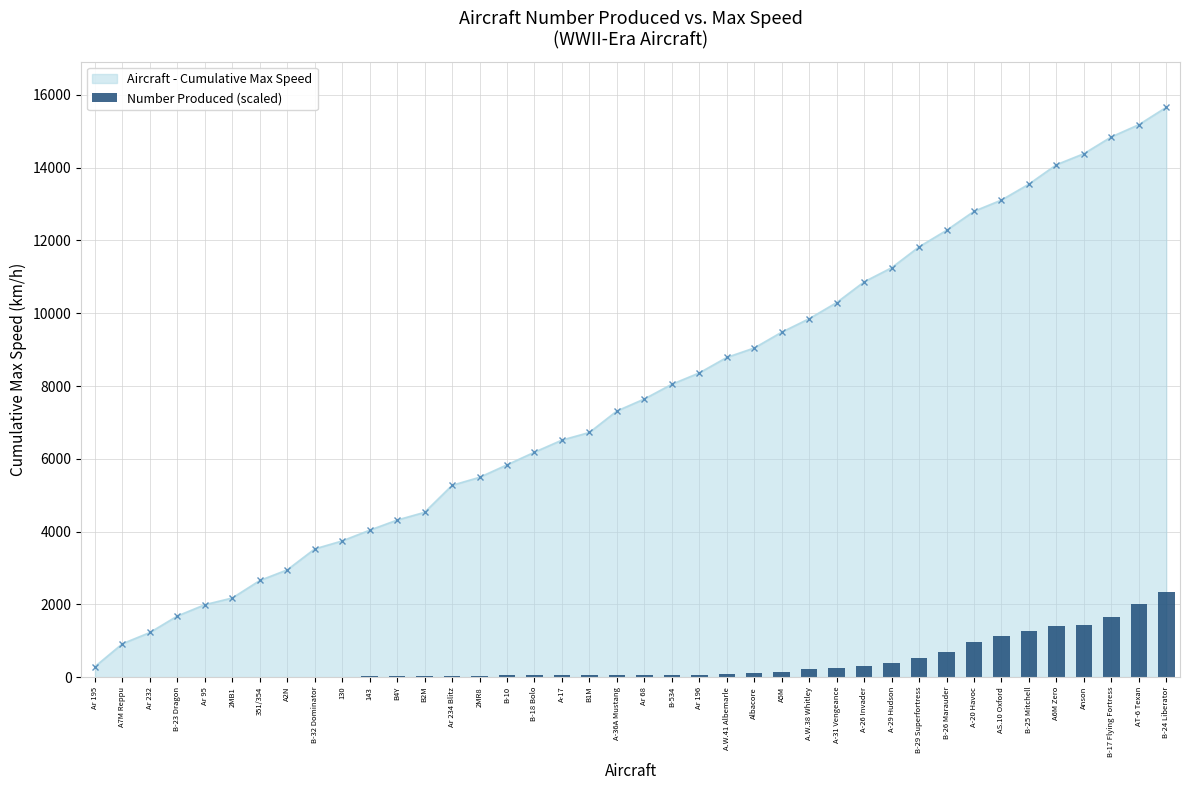

Which has a higher value, B-24 Liberator or B-18 Bolo?

B-24 Liberator